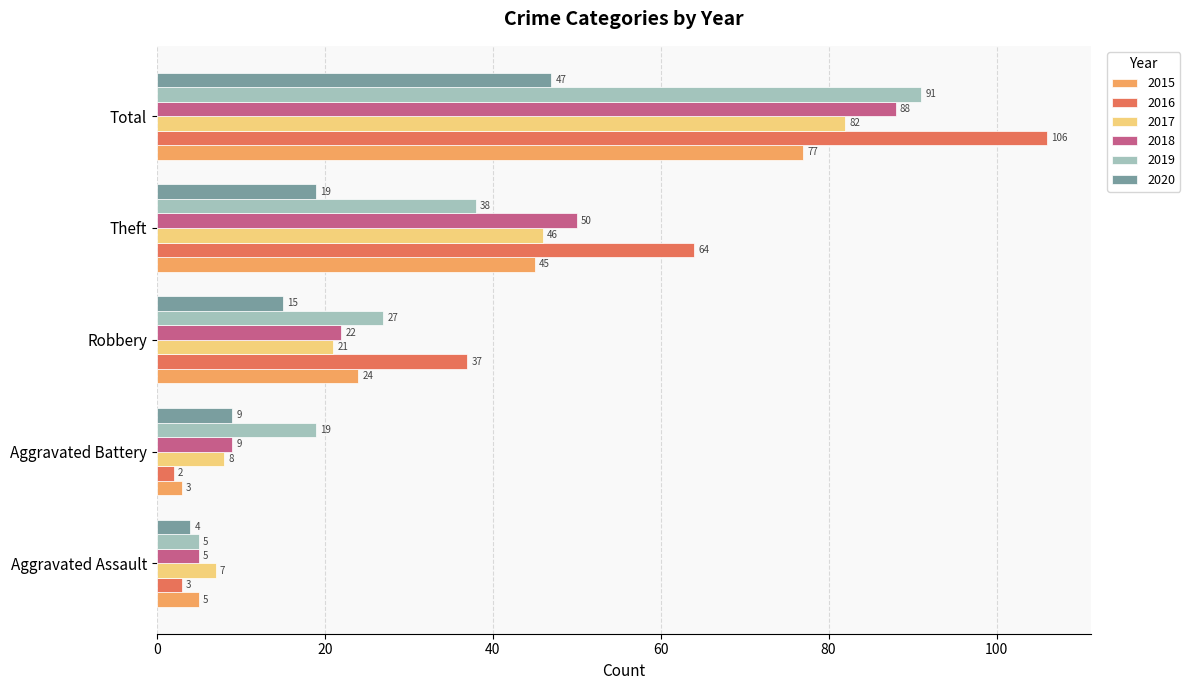

Rank the categories by 2019 value from highest to lowest.

Total, Theft, Robbery, Aggravated Battery, Aggravated Assault